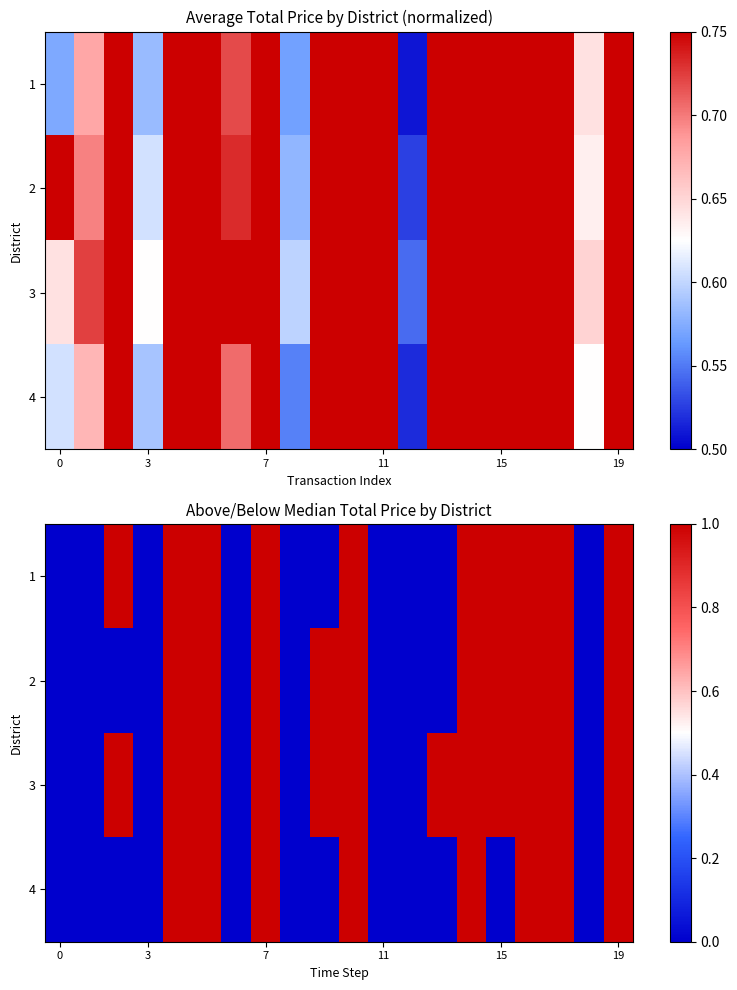

The 1 series shows 2 at 7. True or false?

False